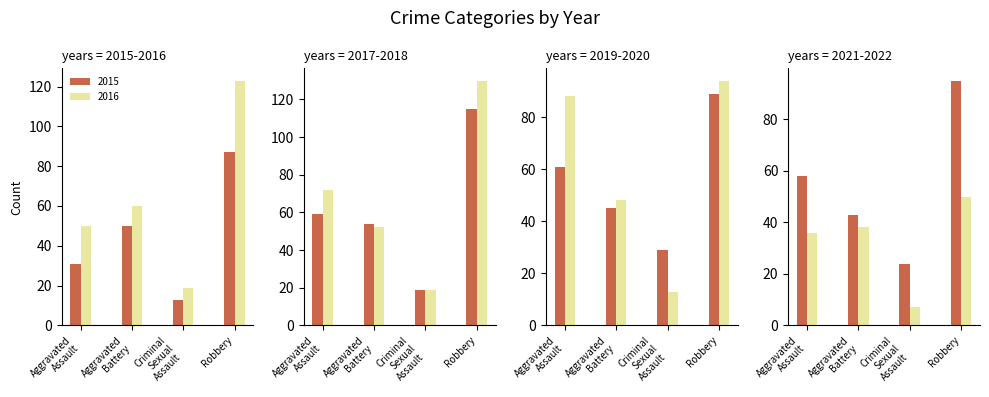

What is the lowest value of the 2016 series?

19